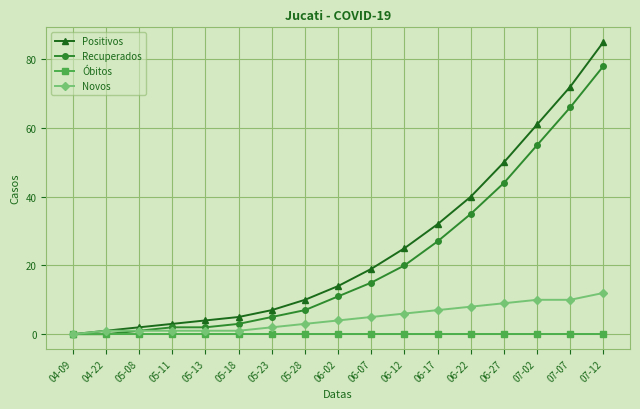

At how many categories does at least one series exceed 29?

6